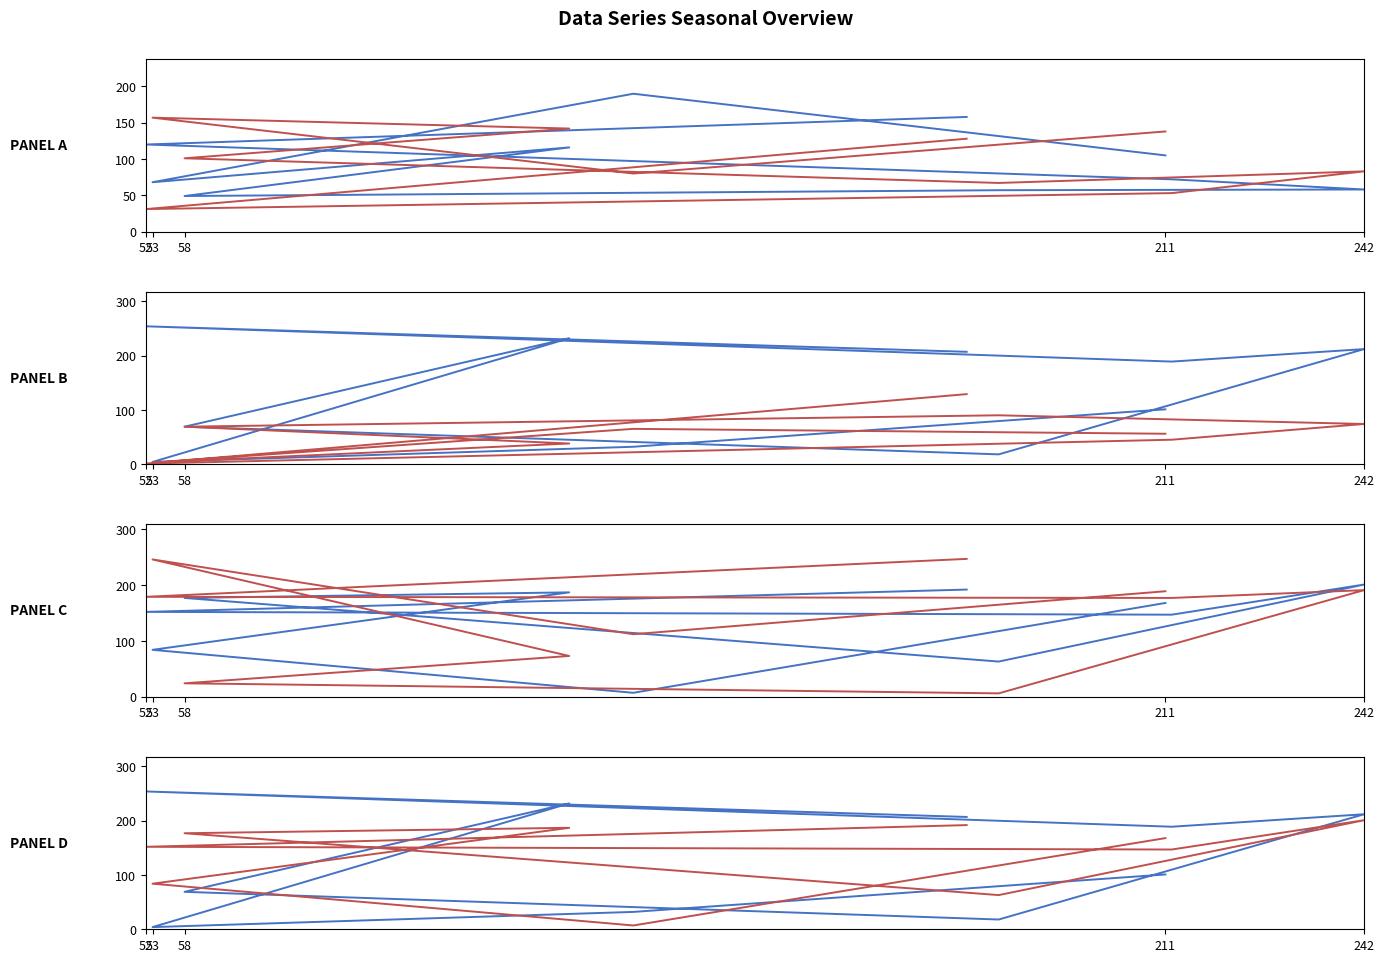

How many data points in col_orange are less than 168?

5